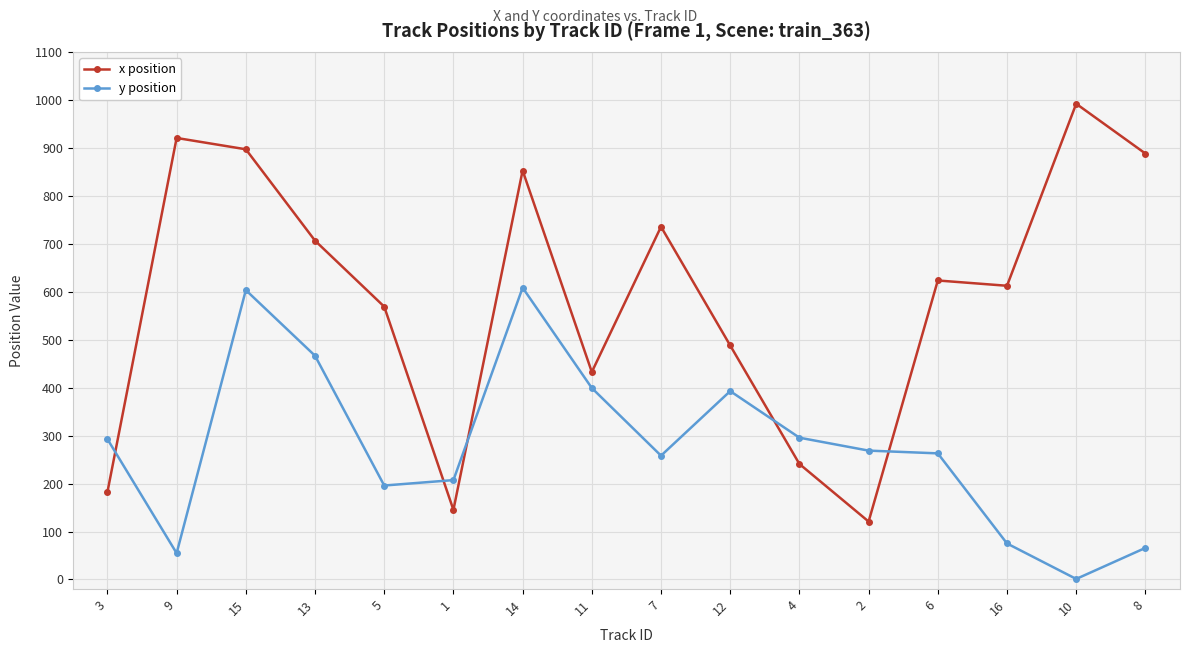

Where is the first local minimum for x position?

1